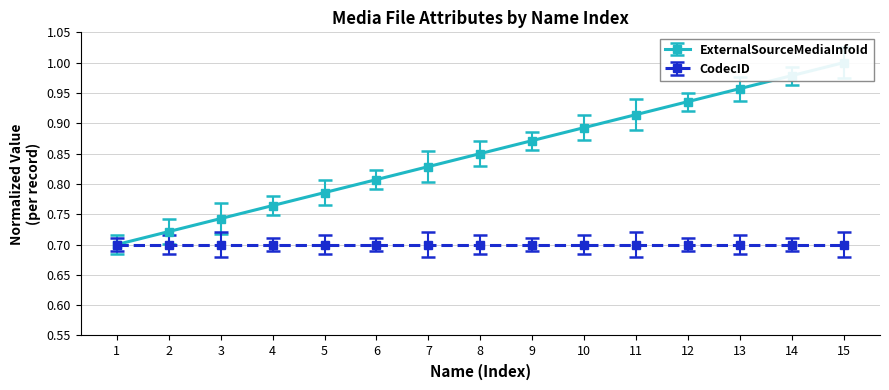

At which label is the value closest to 0?

1